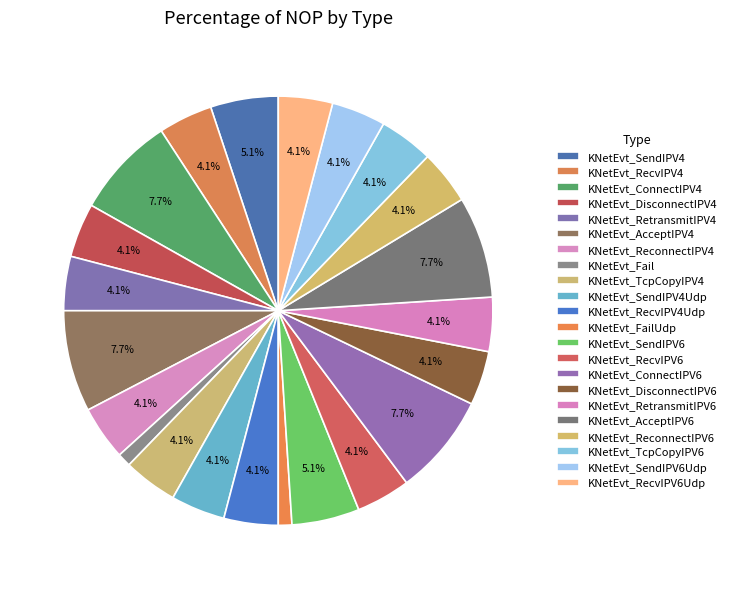

How many slices are in this pie chart?

22